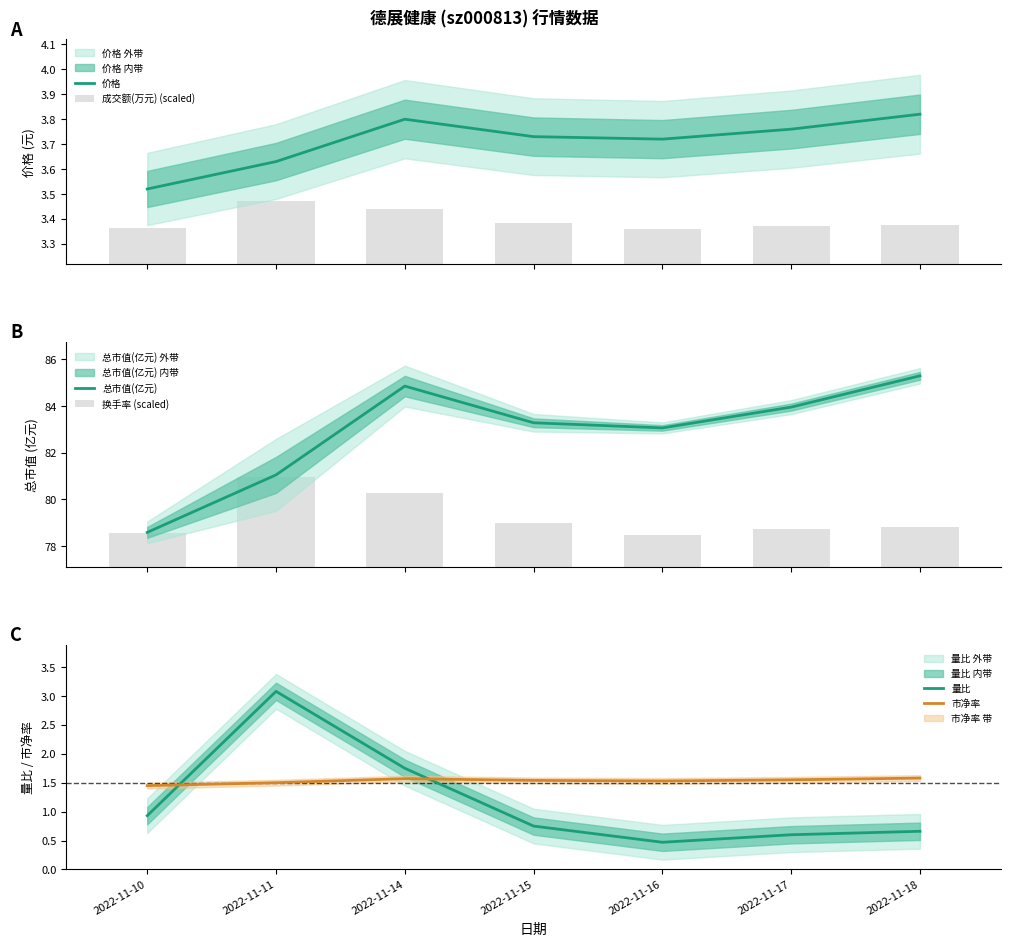

Reading right to left, extract all data points from this chart.

价格: 3.8	3.8	3.7	3.7	3.8	3.6	3.5
成交额(万元) (scaled): 3.4	3.4	3.4	3.4	3.4	3.5	3.4
总市值(亿元): 85.3	84.0	83.1	83.3	84.8	81.0	78.6
换手率 (scaled): 78.8	78.7	78.5	79.0	80.3	80.9	78.6
量比: 0.7	0.6	0.5	0.8	1.8	3.1	0.9
市净率: 1.6	1.6	1.5	1.5	1.6	1.5	1.4